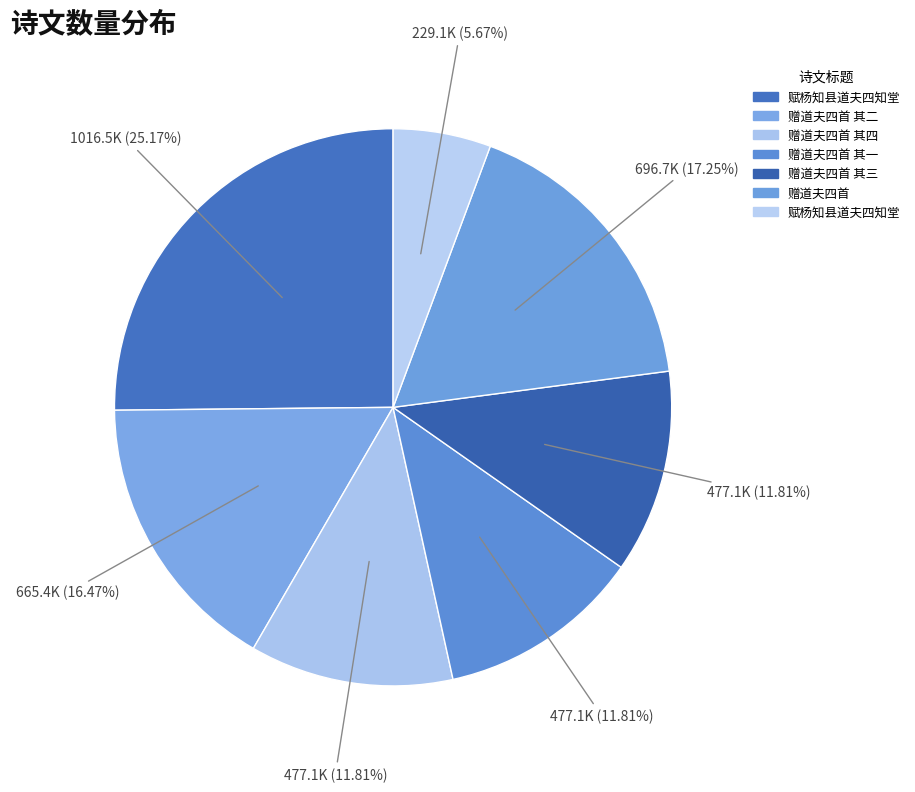

How many segments does this pie chart have?

7